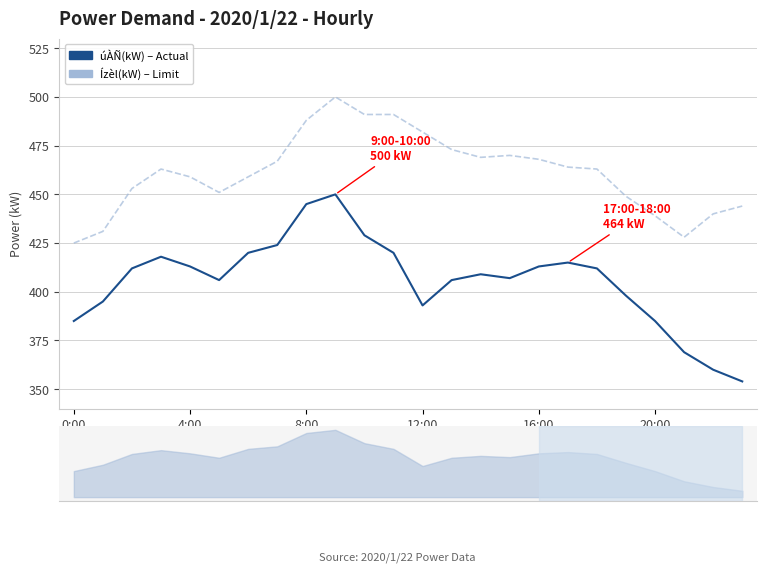

True or false: úÀÑ(kW) and Ízèl(kW) cross at least once.

False